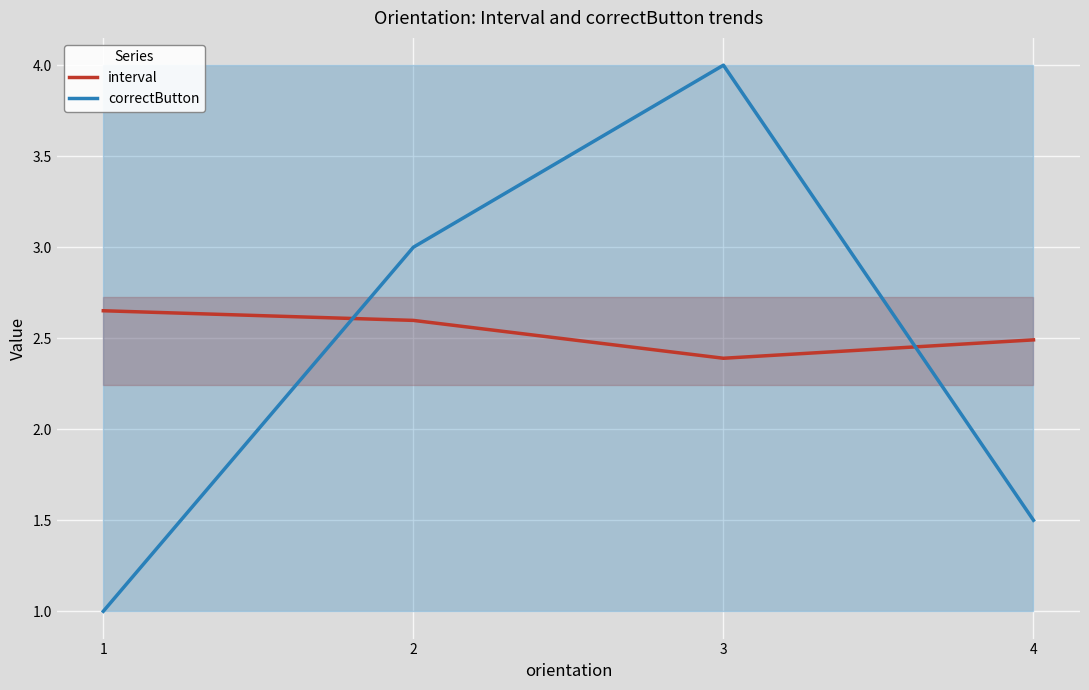

At how many categories does at least one series exceed 3?

1